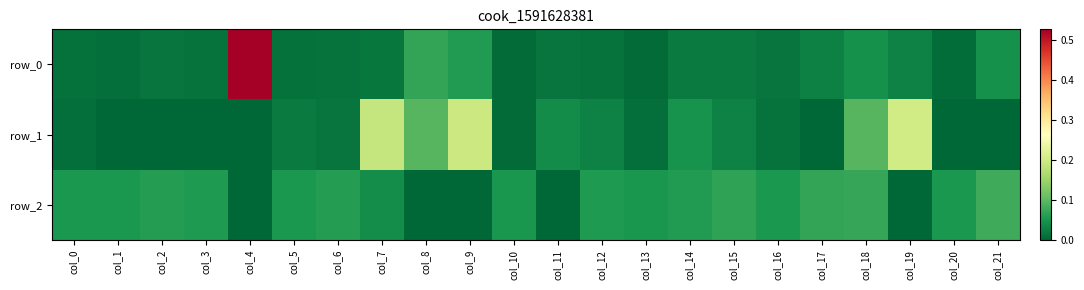

Is it true that row_1 equals 0.2 at col_7?

True